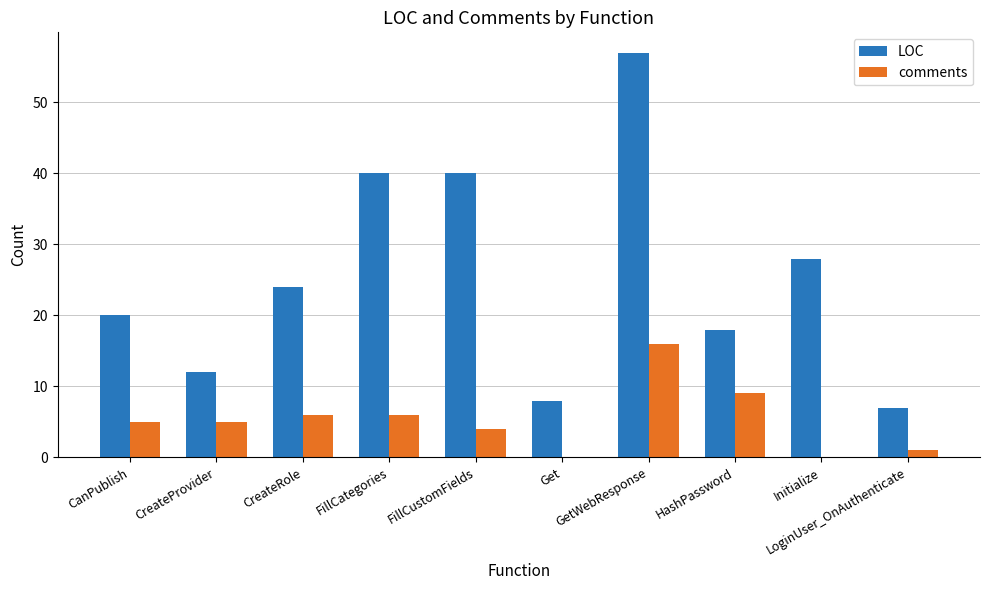

What is the sum of all comments values?

52